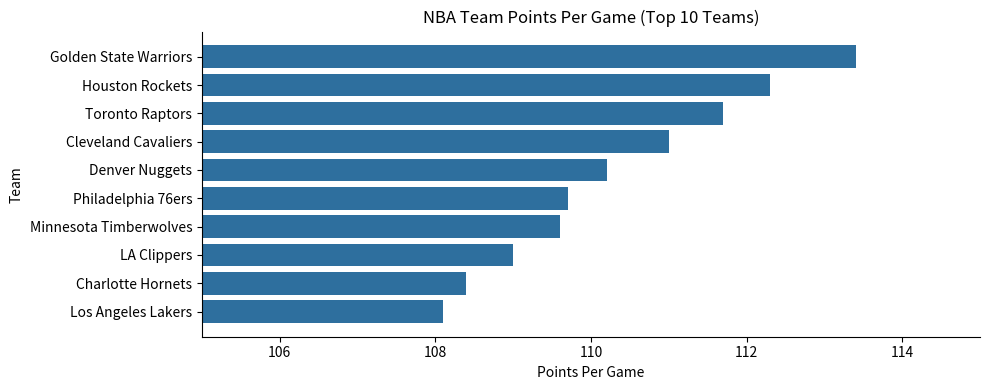

List the labels in order of value, smallest first.

Los Angeles Lakers, Charlotte Hornets, LA Clippers, Minnesota Timberwolves, Philadelphia 76ers, Denver Nuggets, Cleveland Cavaliers, Toronto Raptors, Houston Rockets, Golden State Warriors